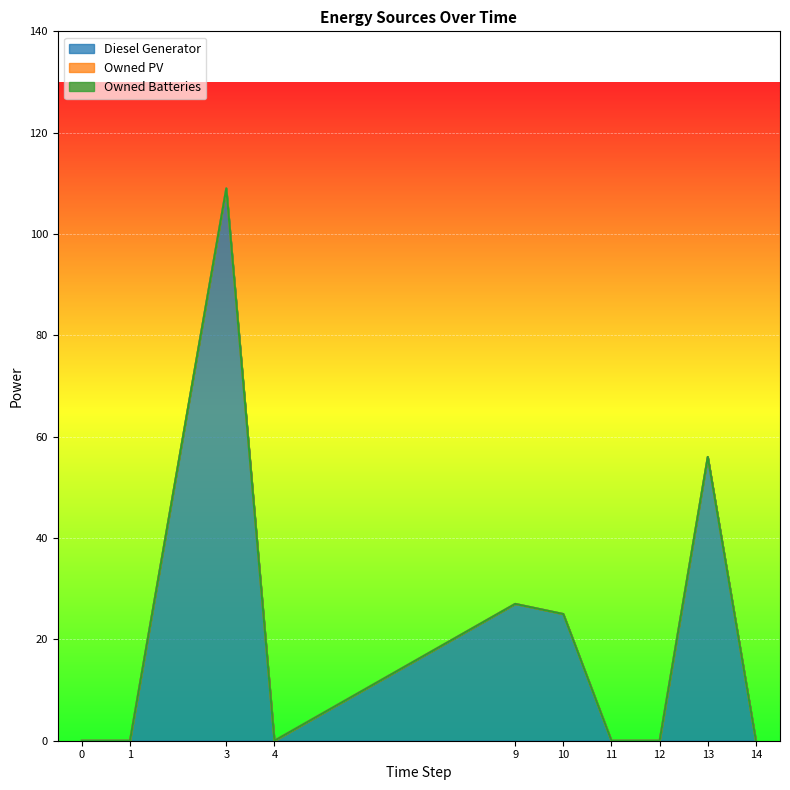

How many categories are shown in the chart?

10